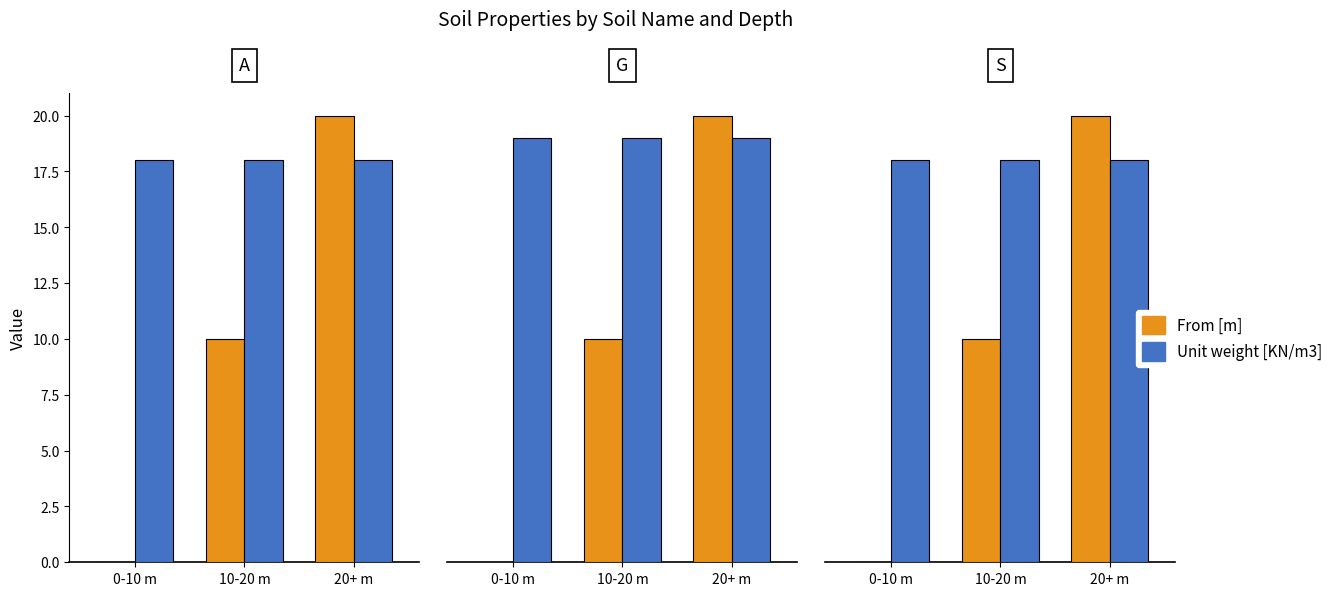

What is the difference between the highest and lowest values at 0-10 m?

18